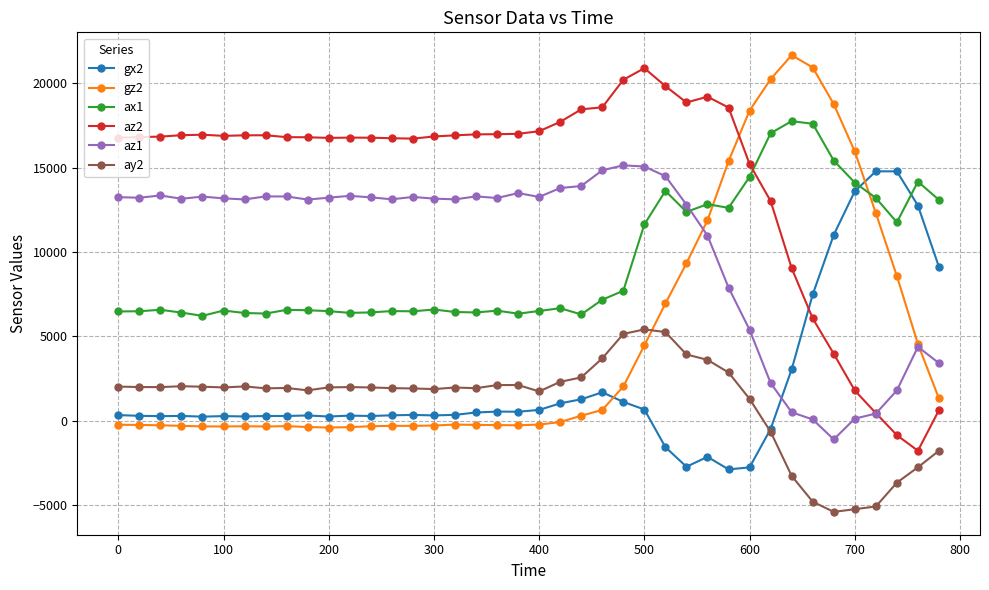

What is the value of the ay2 point at the 29th from the left?

3616